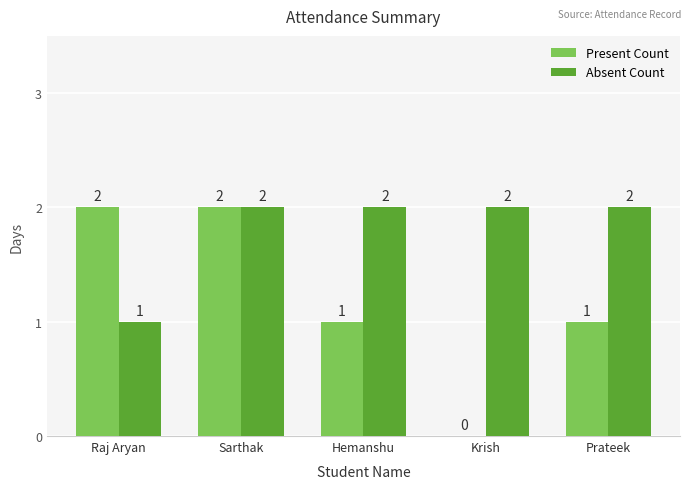

Which series changed the most between Raj Aryan and Sarthak?

Absent Count